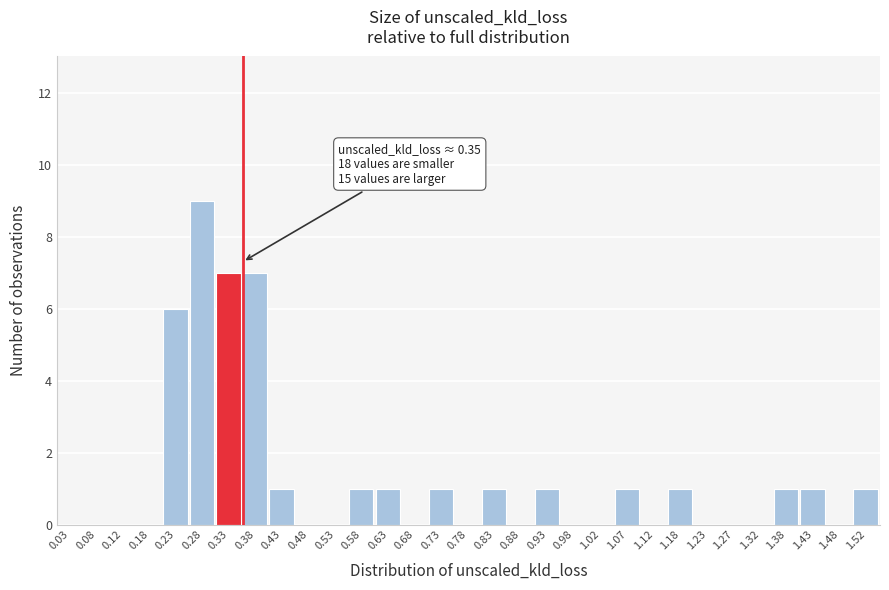

Which range on the x-axis has the tallest bar?

0.25 to 0.30